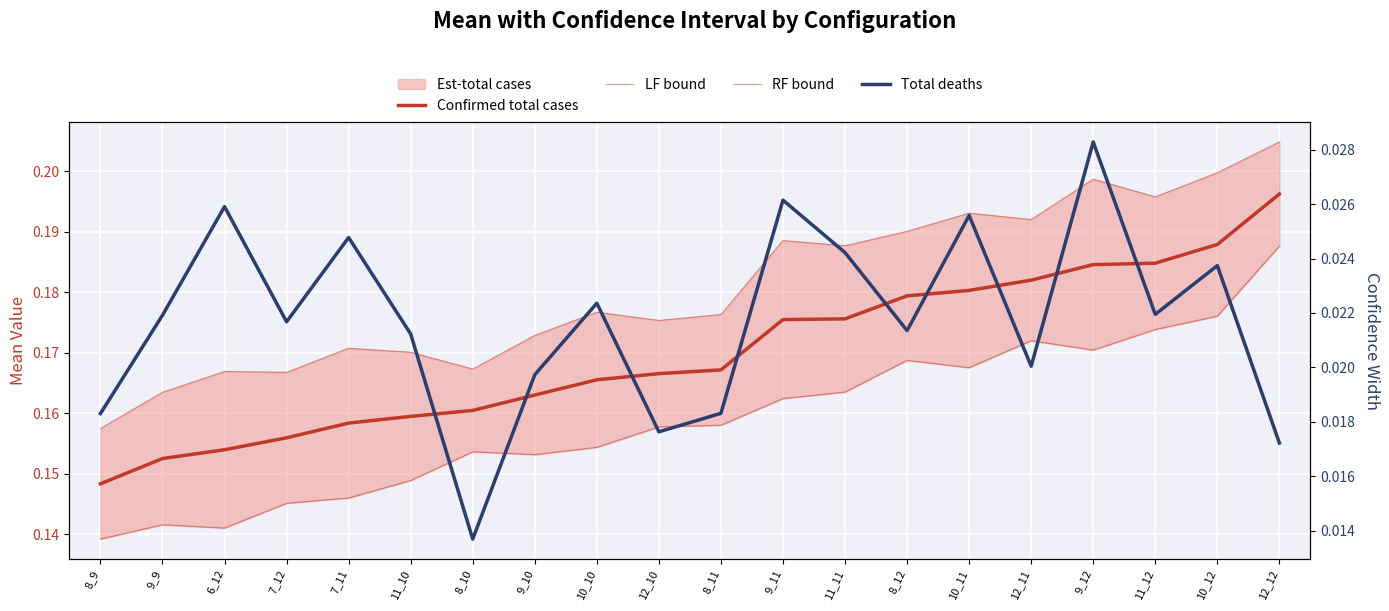

What position from the left is 11_12?

18